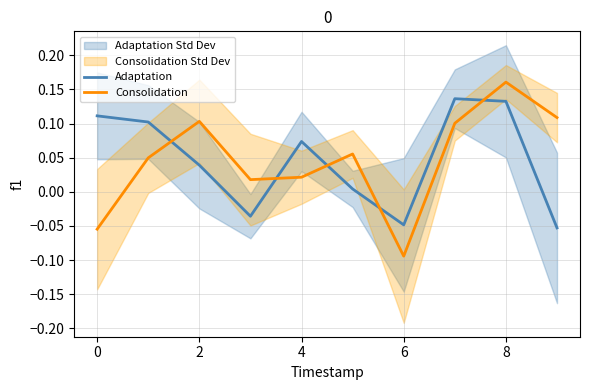

The value of Adaptation at 6 is 0.1. True or false?

False